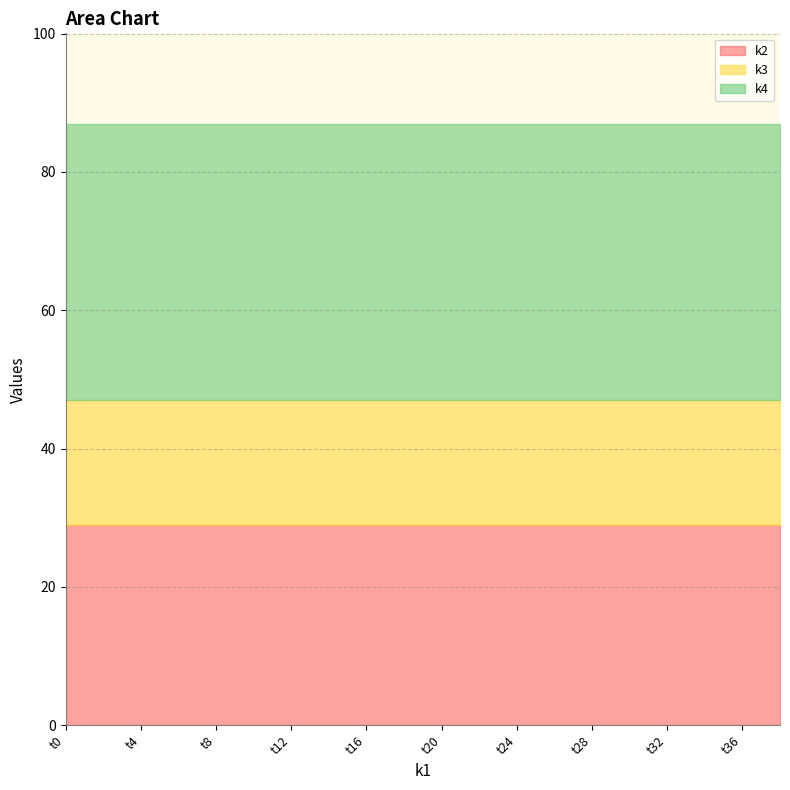

How many lines are shown in the chart?

3